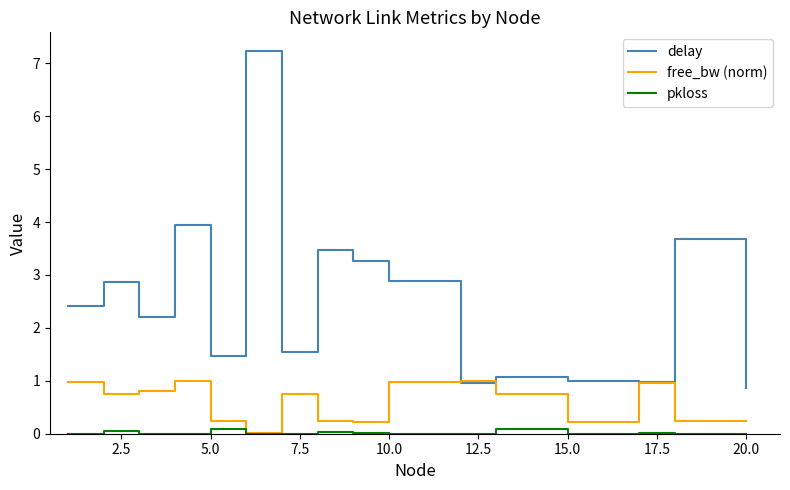

In delay, how many points are lower than both neighbors (excluding endpoints)?

5